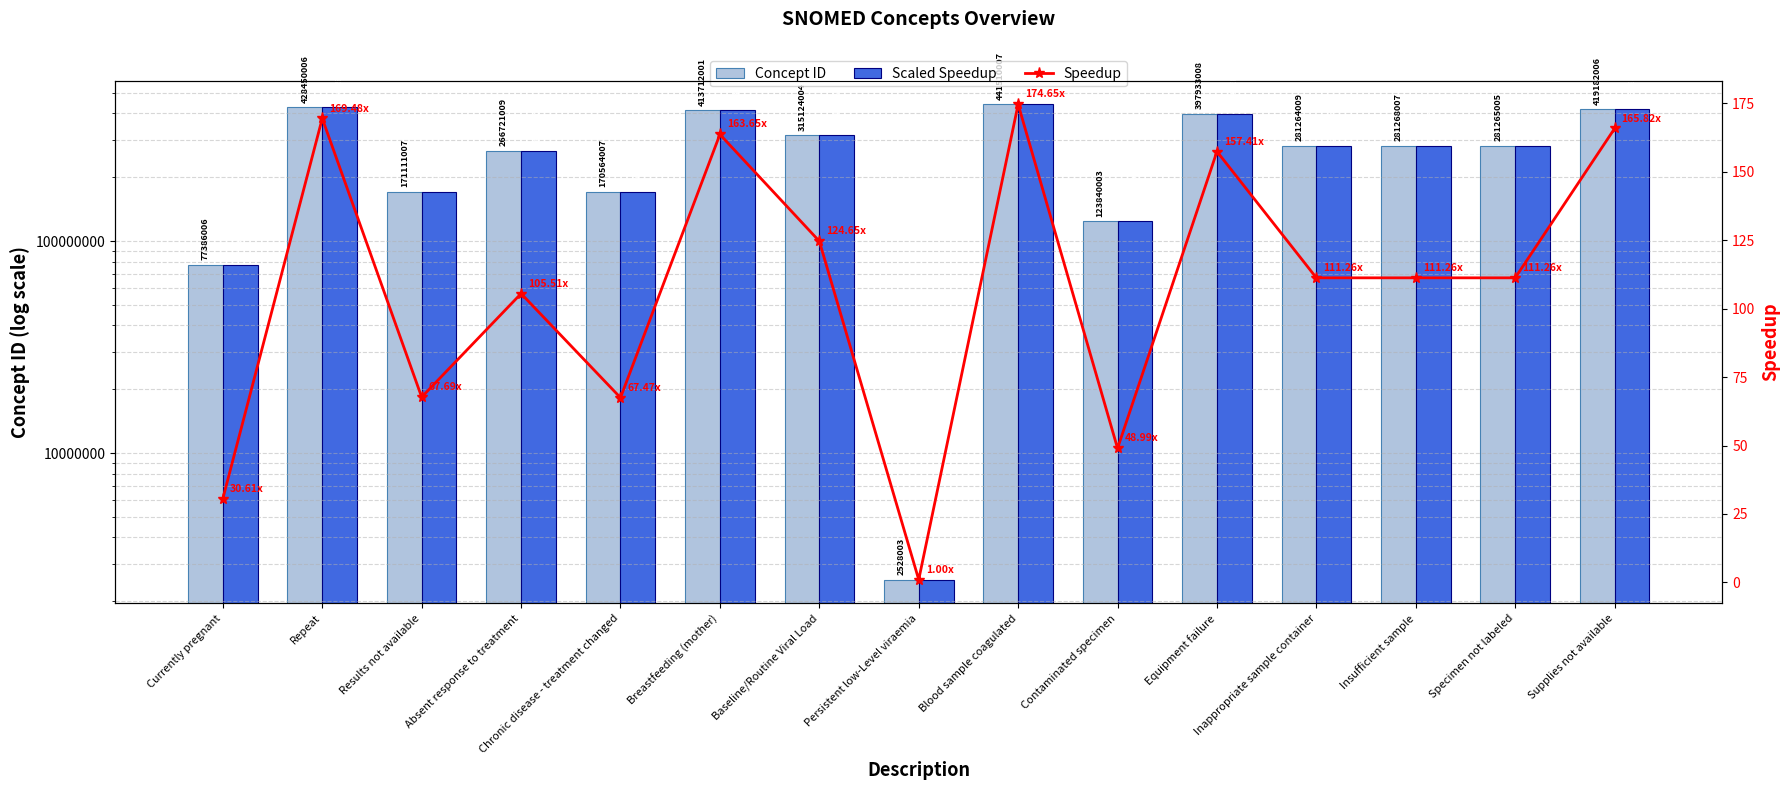

Reading left to right, transcribe all the data shown in this chart.

Concept ID: 77386006.0	428450006.0	171111007.0	266721009.0	170564007.0	413712001.0	315124004.0	2528003.0	441510007.0	123840003.0	397933008.0	281264009.0	281268007.0	281265005.0	419182006.0
Scaled Speedup: 77386006.0	428450006.0	171111007.0	266721009.0	170564007.0	413712001.0	315124004.0	2528003.0	441510007.0	123840003.0	397933008.0	281264009.0	281268007.0	281265005.0	419182006.0
Speedup: 30.6	169.5	67.7	105.5	67.5	163.7	124.7	1.0	174.6	49.0	157.4	111.3	111.3	111.3	165.8